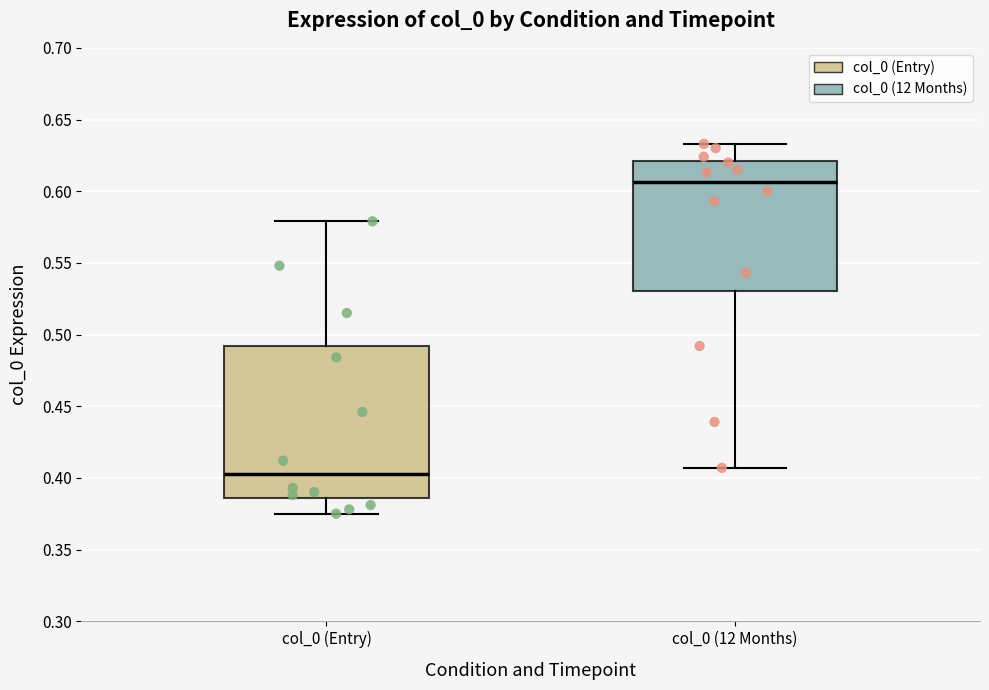

Where does the median line of the box for col_0 (Entry) sit on the y-axis? The values are not printed on the chart, so give them approximately, as read against the axis.

0.405